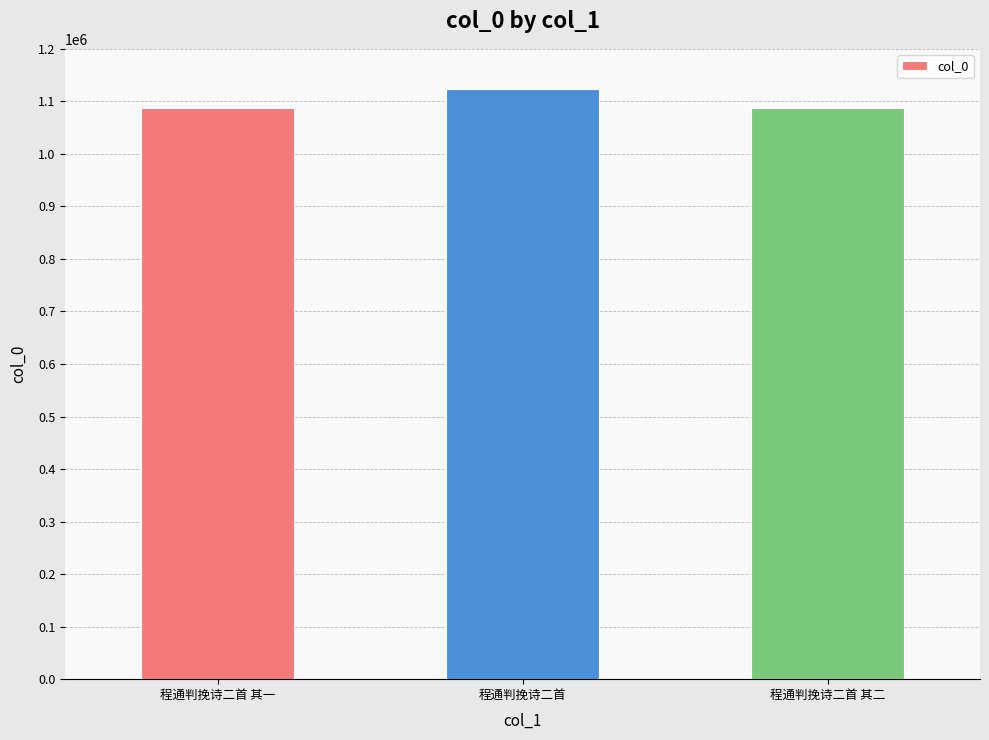

What is the change in value from 程通判挽诗二首 to 程通判挽诗二首 其二?

-35653